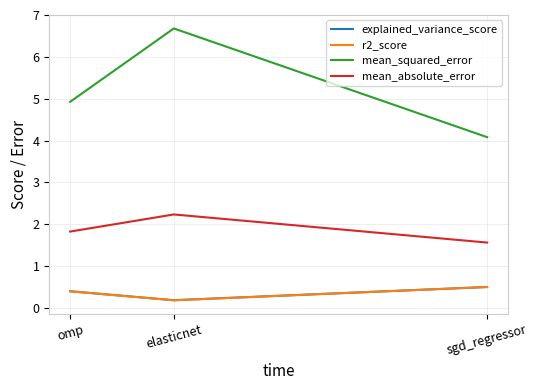

What position from the left is elasticnet?

2